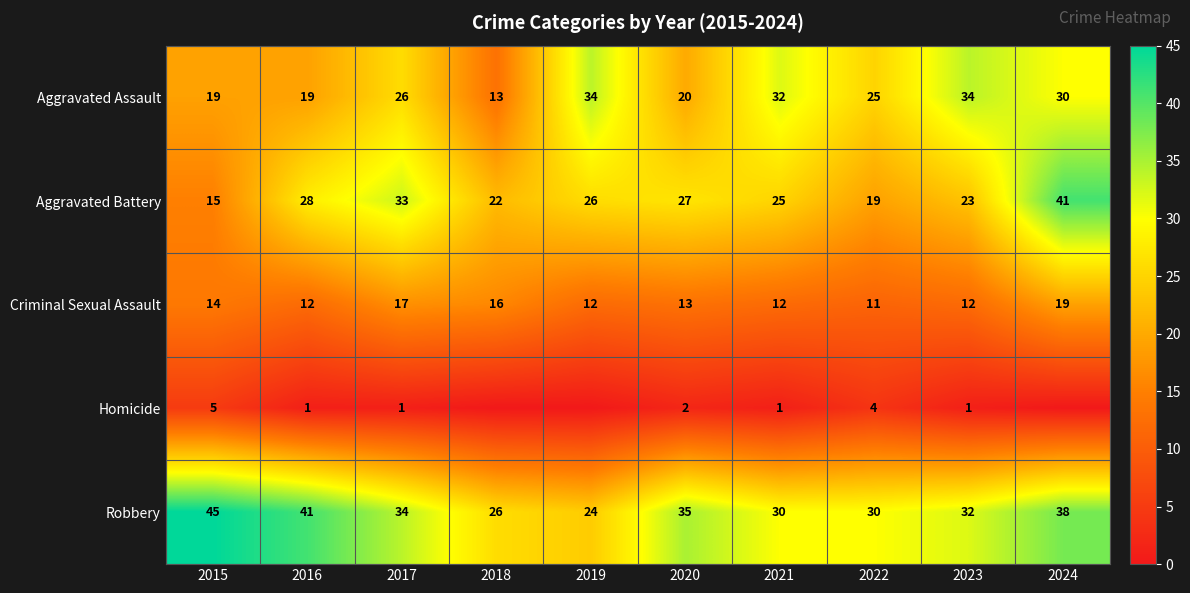

Which category has the highest value in the Criminal Sexual Assault series?

2024